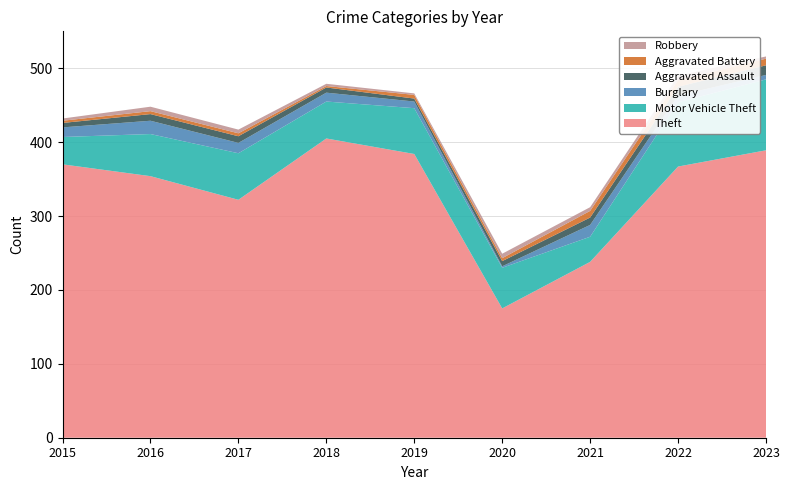

Reading right to left, extract all data points from this chart.

Theft: 389	367	238	175	384	405	322	354	370
Motor Vehicle Theft: 96	87	34	55	62	50	63	57	37
Burglary: 6	9	16	2	9	12	14	18	13
Aggravated Assault: 13	12	10	7	4	7	9	9	6
Aggravated Battery: 9	9	9	4	5	2	4	4	3
Robbery: 3	6	5	6	2	3	5	6	3